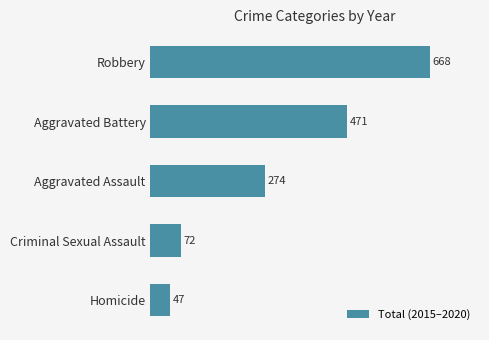

What is the value of the 2nd bar from the top?

471